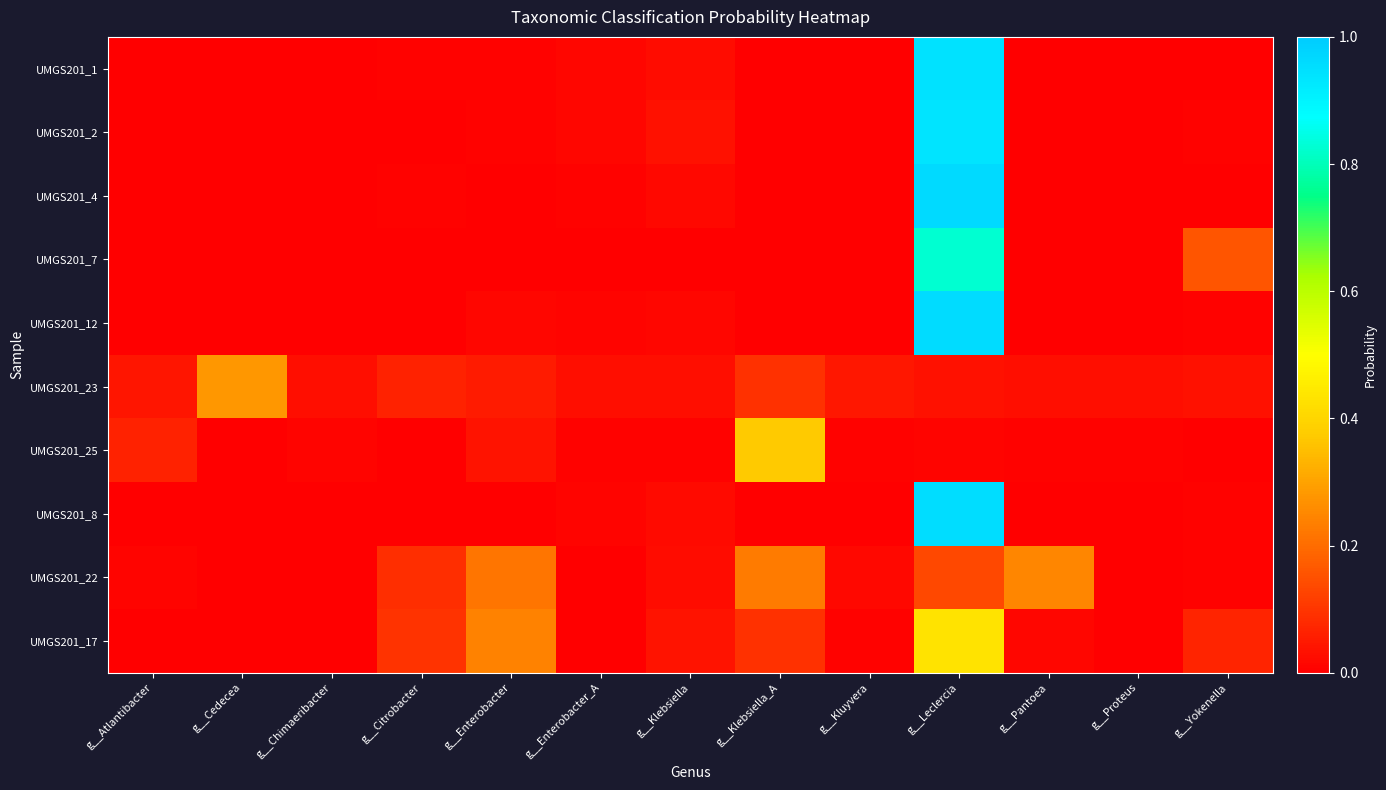

Reading left to right, what are all the values shown in this chart?

UMGS201_1: g__Atlantibacter=0.0	g__Cedecea=0.0	g__Chimaeribacter=0.0	g__Citrobacter=0.0	g__Enterobacter=0.0	g__Enterobacter_A=0.0	g__Klebsiella=0.0	g__Klebsiella_A=0.0	g__Kluyvera=0.0	g__Leclercia=0.9	g__Pantoea=0.0	g__Proteus=0.0	g__Yokenella=0.0
UMGS201_2: g__Atlantibacter=0.0	g__Cedecea=0.0	g__Chimaeribacter=0.0	g__Citrobacter=0.0	g__Enterobacter=0.0	g__Enterobacter_A=0.0	g__Klebsiella=0.0	g__Klebsiella_A=0.0	g__Kluyvera=0.0	g__Leclercia=0.9	g__Pantoea=0.0	g__Proteus=0.0	g__Yokenella=0.0
UMGS201_4: g__Atlantibacter=0.0	g__Cedecea=0.0	g__Chimaeribacter=0.0	g__Citrobacter=0.0	g__Enterobacter=0.0	g__Enterobacter_A=0.0	g__Klebsiella=0.0	g__Klebsiella_A=0.0	g__Kluyvera=0.0	g__Leclercia=1.0	g__Pantoea=0.0	g__Proteus=0.0	g__Yokenella=0.0
UMGS201_7: g__Atlantibacter=0.0	g__Cedecea=0.0	g__Chimaeribacter=0.0	g__Citrobacter=0.0	g__Enterobacter=0.0	g__Enterobacter_A=0.0	g__Klebsiella=0.0	g__Klebsiella_A=0.0	g__Kluyvera=0.0	g__Leclercia=0.8	g__Pantoea=0.0	g__Proteus=0.0	g__Yokenella=0.2
UMGS201_12: g__Atlantibacter=0.0	g__Cedecea=0.0	g__Chimaeribacter=0.0	g__Citrobacter=0.0	g__Enterobacter=0.0	g__Enterobacter_A=0.0	g__Klebsiella=0.0	g__Klebsiella_A=0.0	g__Kluyvera=0.0	g__Leclercia=1.0	g__Pantoea=0.0	g__Proteus=0.0	g__Yokenella=0.0
UMGS201_23: g__Atlantibacter=0.0	g__Cedecea=0.3	g__Chimaeribacter=0.0	g__Citrobacter=0.1	g__Enterobacter=0.1	g__Enterobacter_A=0.0	g__Klebsiella=0.0	g__Klebsiella_A=0.1	g__Kluyvera=0.0	g__Leclercia=0.0	g__Pantoea=0.0	g__Proteus=0.0	g__Yokenella=0.0
UMGS201_25: g__Atlantibacter=0.1	g__Cedecea=0.0	g__Chimaeribacter=0.0	g__Citrobacter=0.0	g__Enterobacter=0.0	g__Enterobacter_A=0.0	g__Klebsiella=0.0	g__Klebsiella_A=0.4	g__Kluyvera=0.0	g__Leclercia=0.0	g__Pantoea=0.0	g__Proteus=0.0	g__Yokenella=0.0
UMGS201_8: g__Atlantibacter=0.0	g__Cedecea=0.0	g__Chimaeribacter=0.0	g__Citrobacter=0.0	g__Enterobacter=0.0	g__Enterobacter_A=0.0	g__Klebsiella=0.0	g__Klebsiella_A=0.0	g__Kluyvera=0.0	g__Leclercia=1.0	g__Pantoea=0.0	g__Proteus=0.0	g__Yokenella=0.0
UMGS201_22: g__Atlantibacter=0.0	g__Cedecea=0.0	g__Chimaeribacter=0.0	g__Citrobacter=0.1	g__Enterobacter=0.2	g__Enterobacter_A=0.0	g__Klebsiella=0.0	g__Klebsiella_A=0.2	g__Kluyvera=0.0	g__Leclercia=0.1	g__Pantoea=0.2	g__Proteus=0.0	g__Yokenella=0.0
UMGS201_17: g__Atlantibacter=0.0	g__Cedecea=0.0	g__Chimaeribacter=0.0	g__Citrobacter=0.1	g__Enterobacter=0.2	g__Enterobacter_A=0.0	g__Klebsiella=0.0	g__Klebsiella_A=0.1	g__Kluyvera=0.0	g__Leclercia=0.4	g__Pantoea=0.0	g__Proteus=0.0	g__Yokenella=0.1